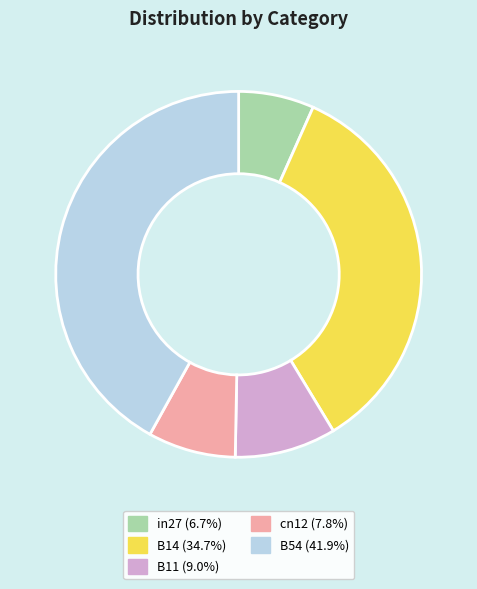

Rank the categories by value from lowest to highest.

in27, cn12, B11, B14, B54